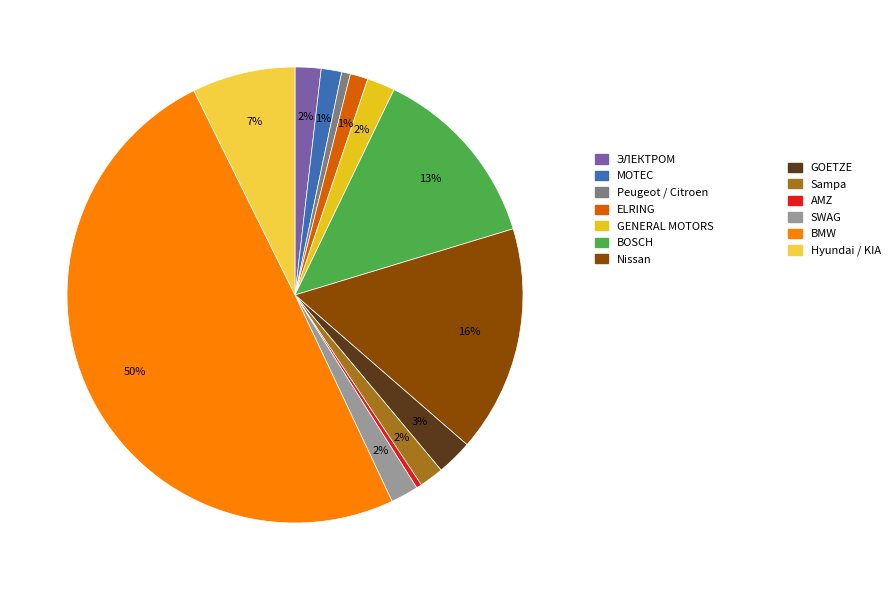

To the nearest percent, what is the average slice percentage?

8%